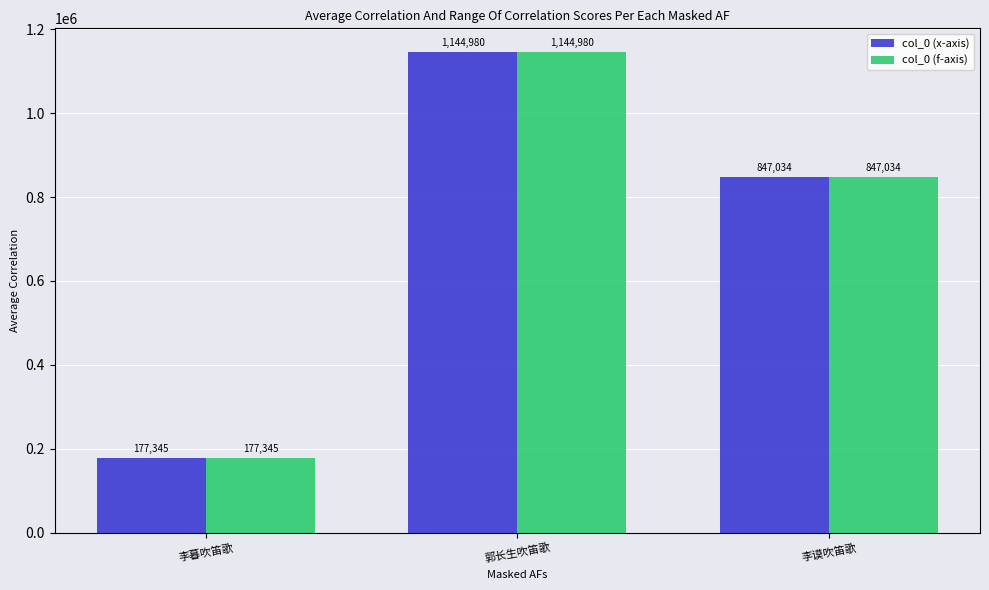

What position from the right is 郭长生吹笛歌?

2